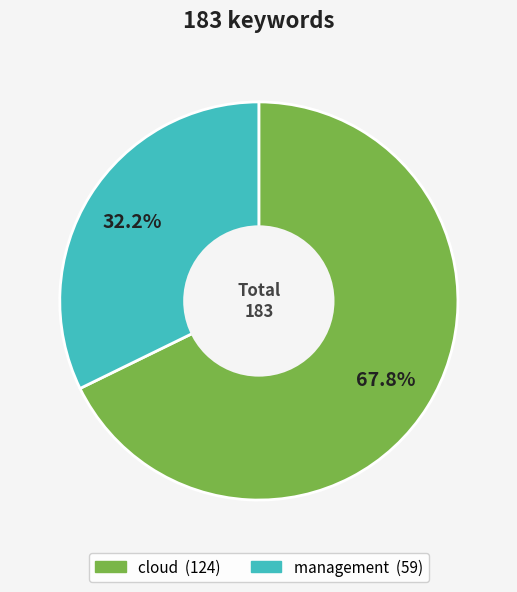

Between management and cloud, which is larger?

cloud